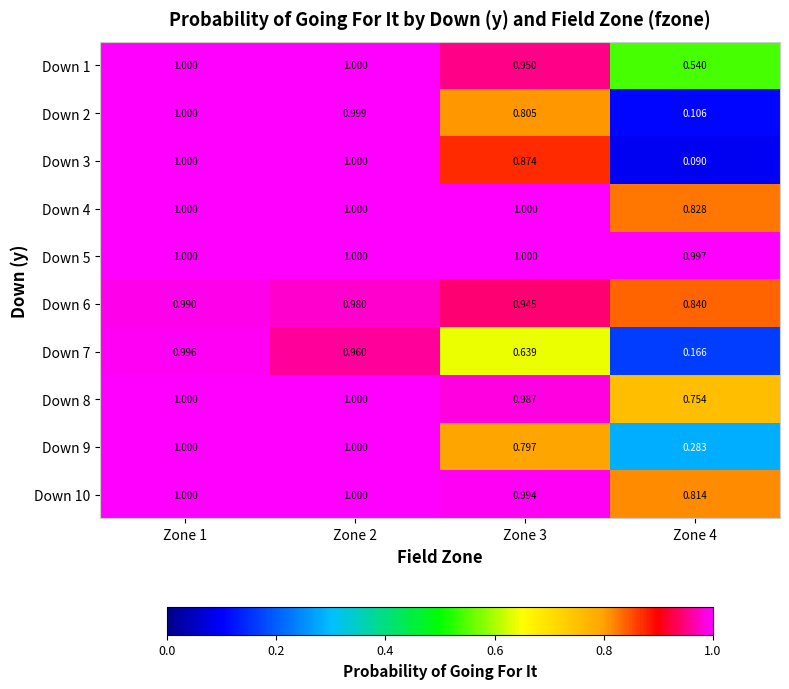

At how many categories does at least one series exceed 0?

4